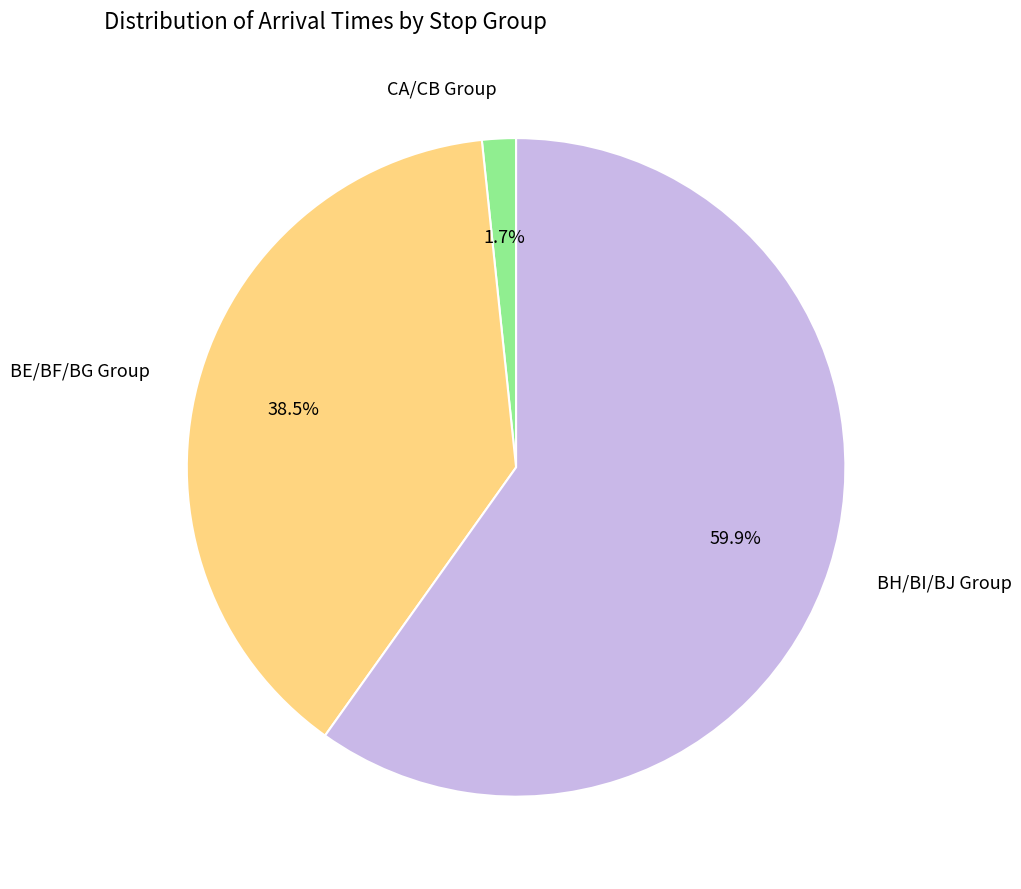

Rank the categories by value from highest to lowest.

BH/BI/BJ Group, BE/BF/BG Group, CA/CB Group